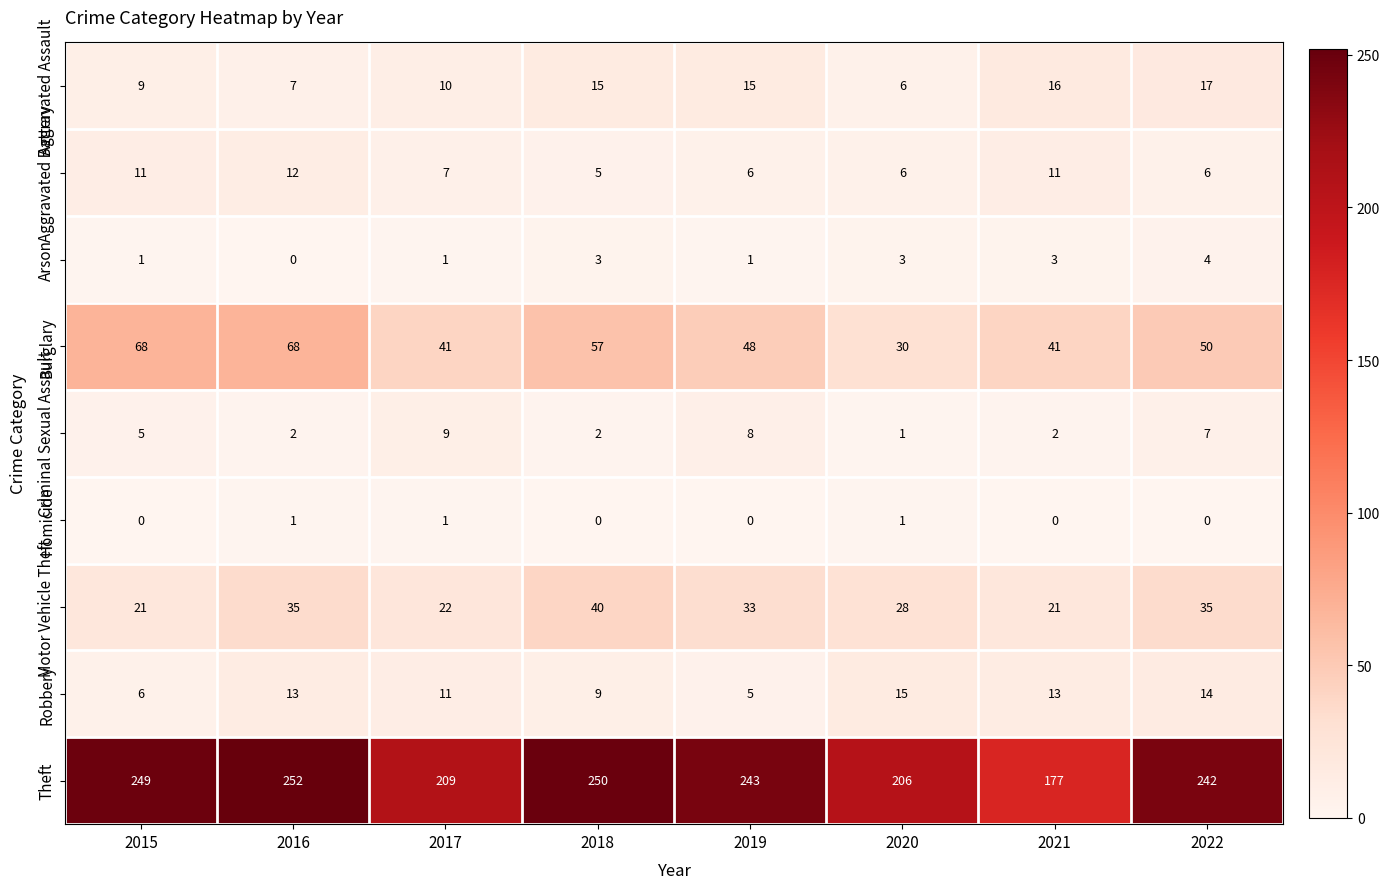

What is the maximum value shown in the chart?

252